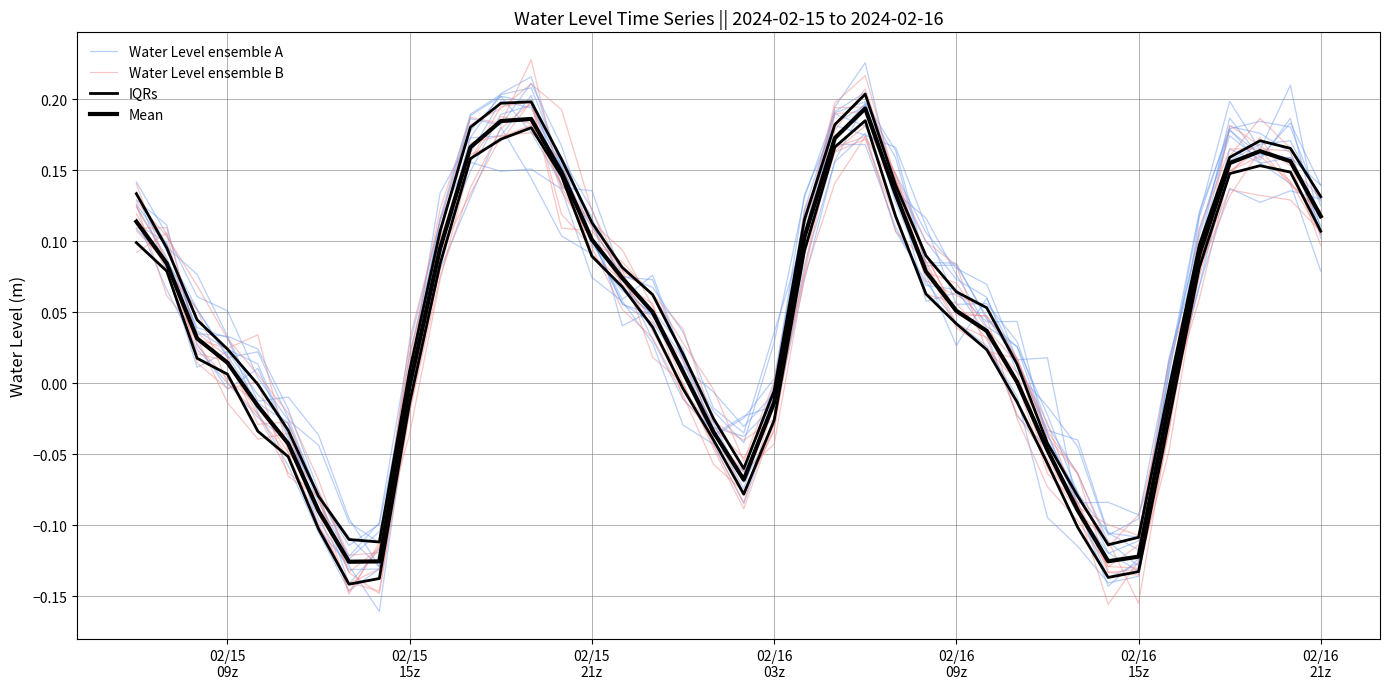

Which series has the largest total across all categories?

Water Level ensemble A